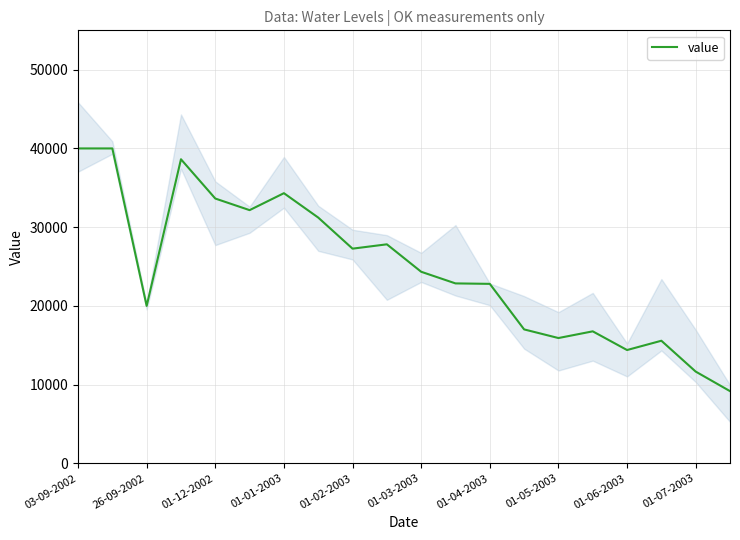

What is the difference between the maximum and second lowest values?

28342.4